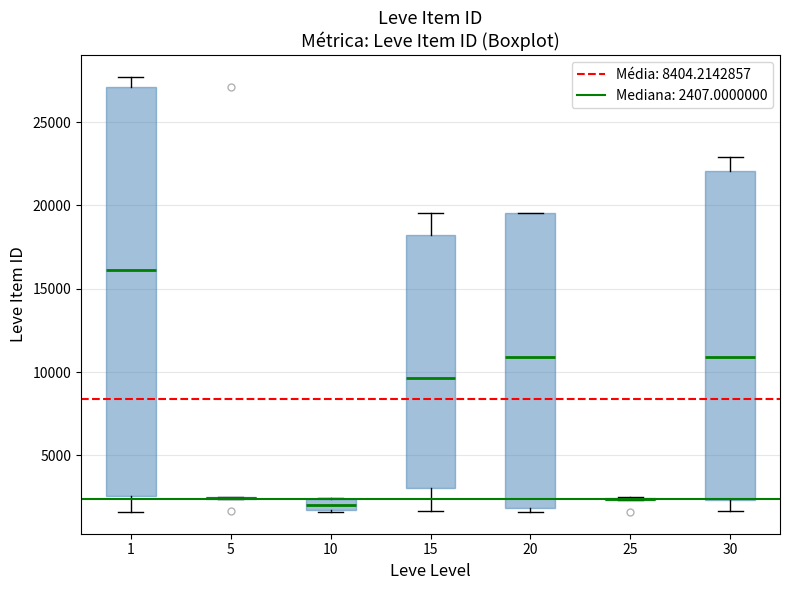

Which box is the tallest, from its lower edge to its upper edge?

1